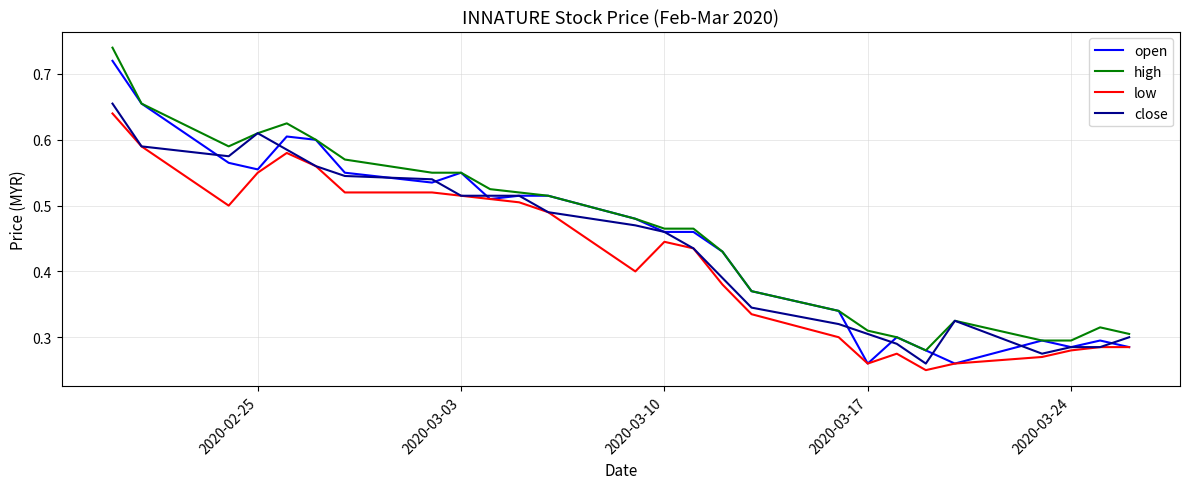

Which series has the largest total across all categories?

high